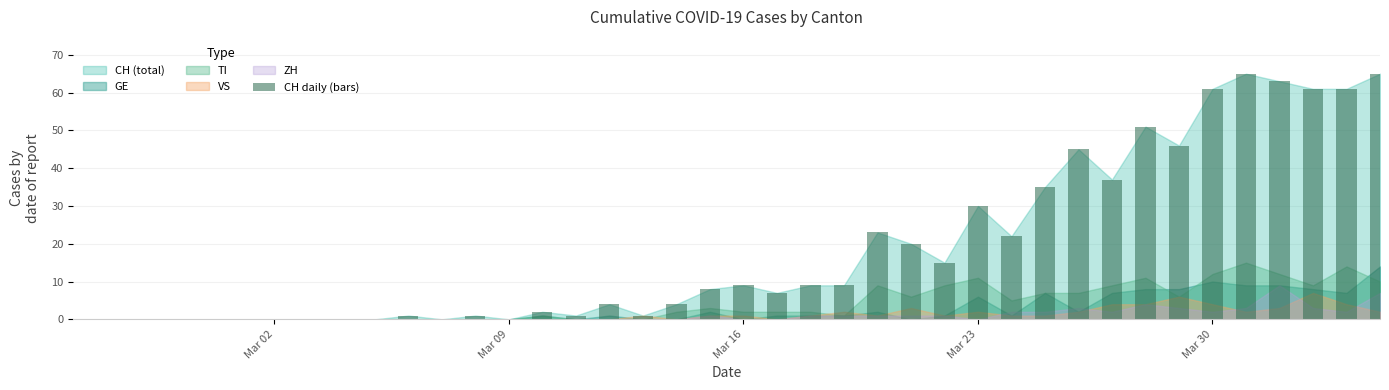

What is the sum of all values?

756